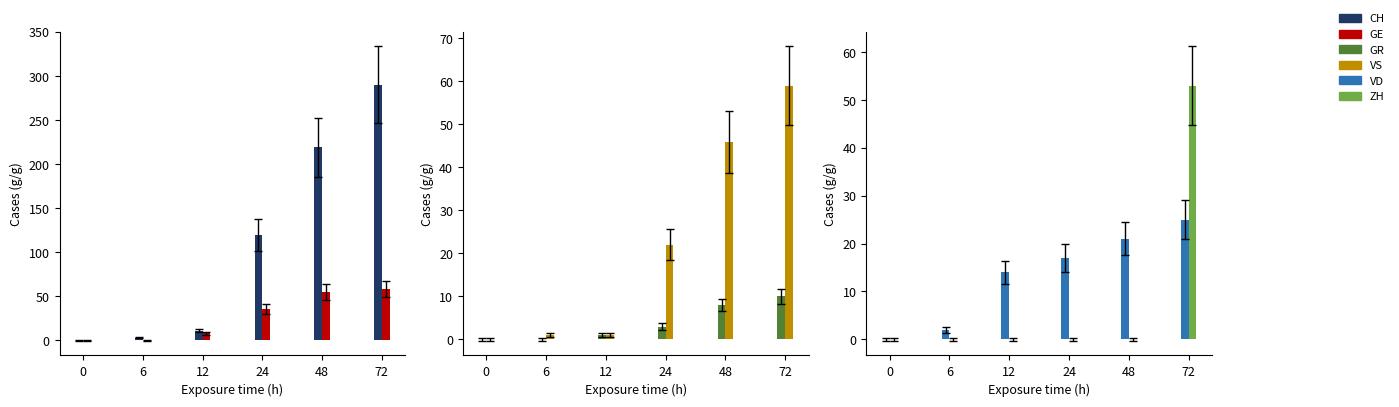

How many data points does each series have?

6